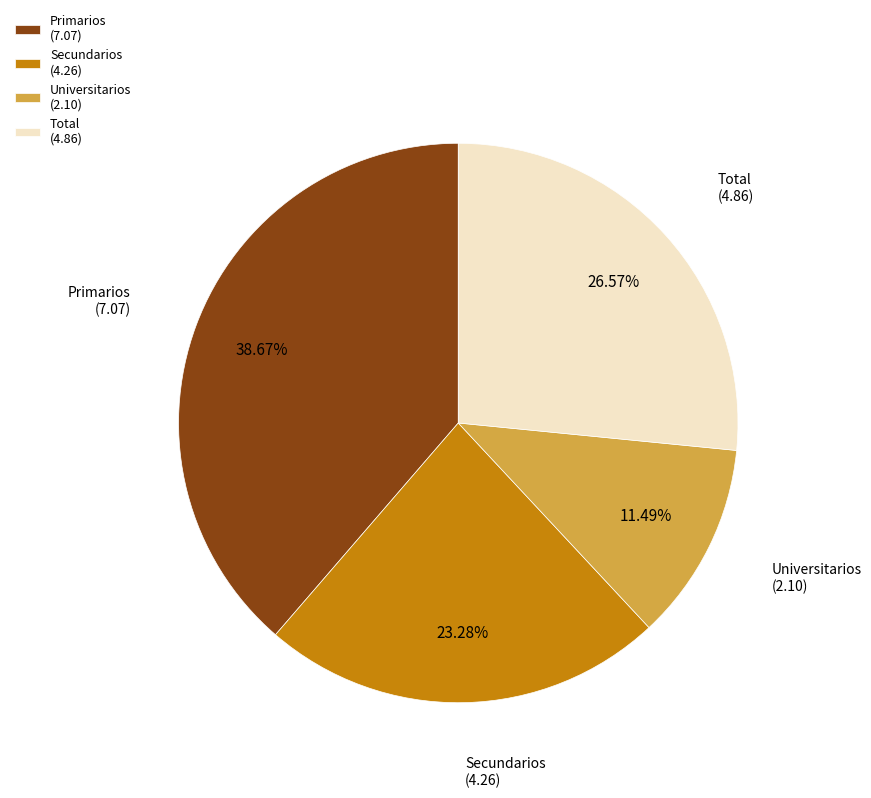

To the nearest percent, what is the difference between the largest and smallest slice percentages?

27%